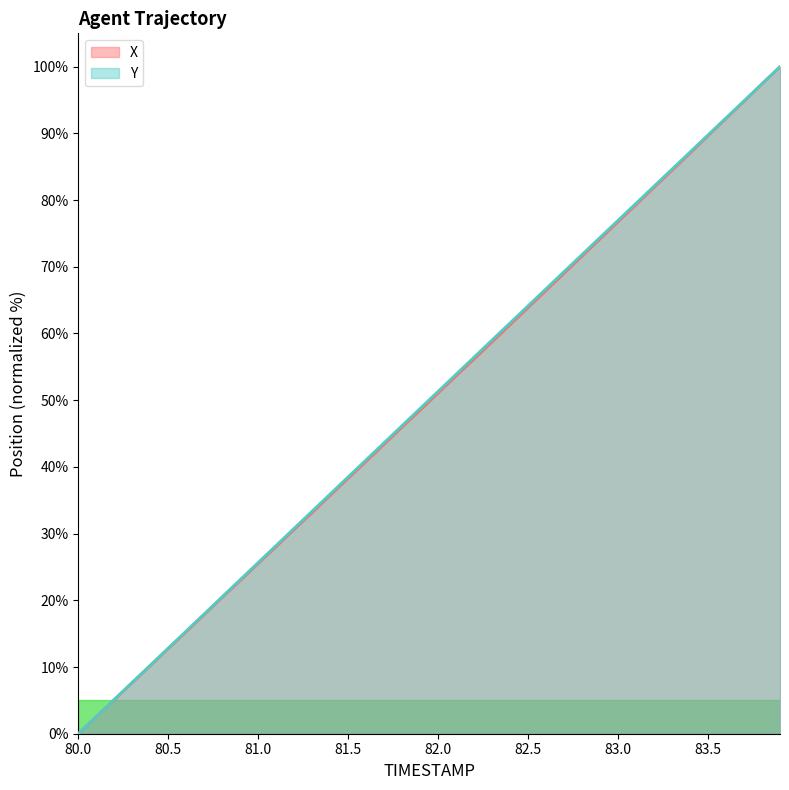

The value of X at 83.5 is 157.8. True or false?

False